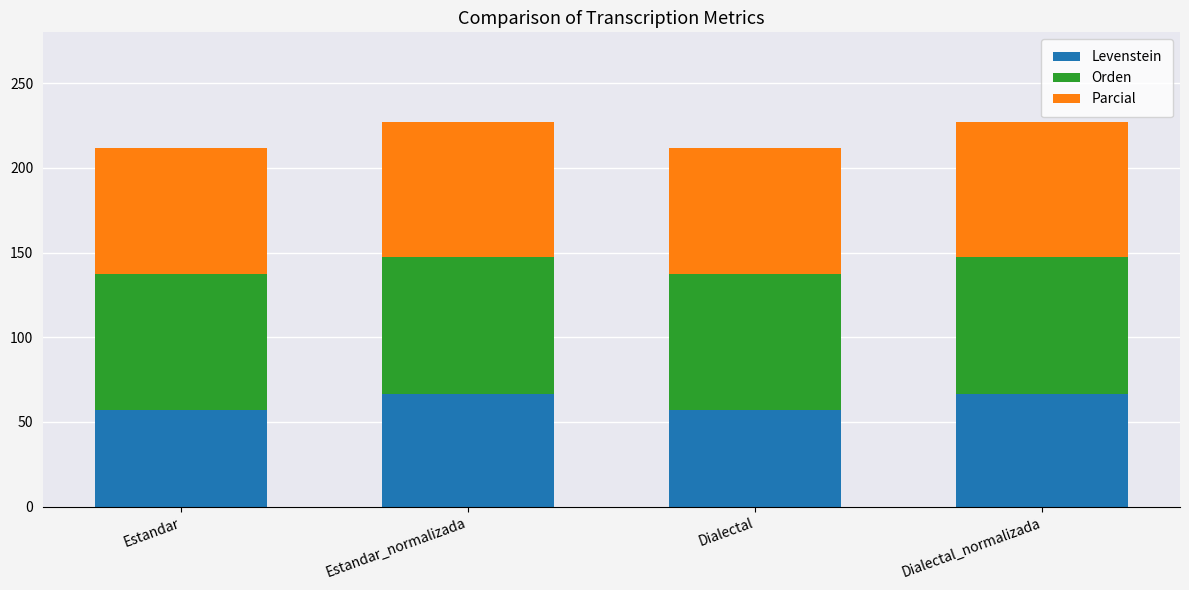

Is it true that Levenstein equals 41.8 at Estandar_normalizada?

False